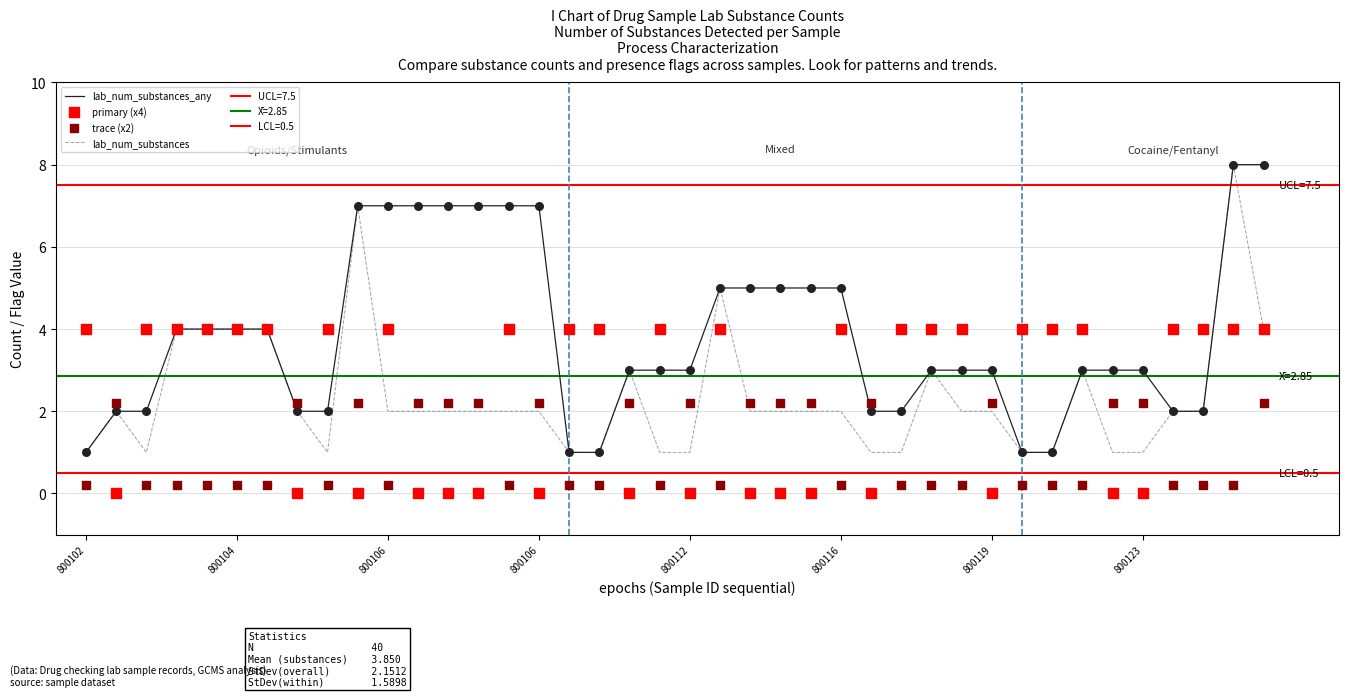

What are all the series names shown in the legend?

lab_num_substances_any, lab_num_substances, primary (x4), trace (x2)